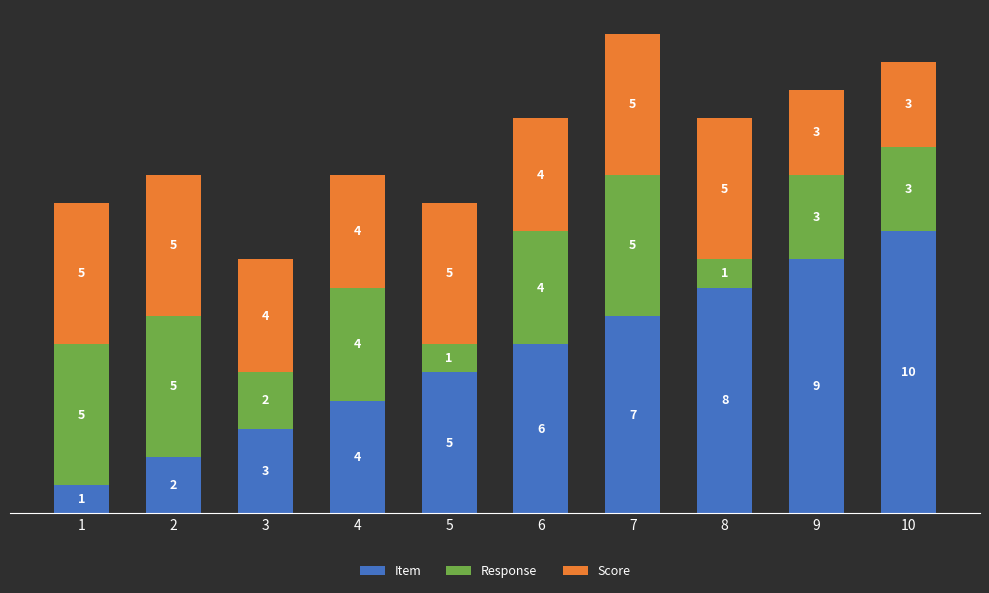

Reading right to left, list the values for the Item series.

10=10	9=9	8=8	7=7	6=6	5=5	4=4	3=3	2=2	1=1